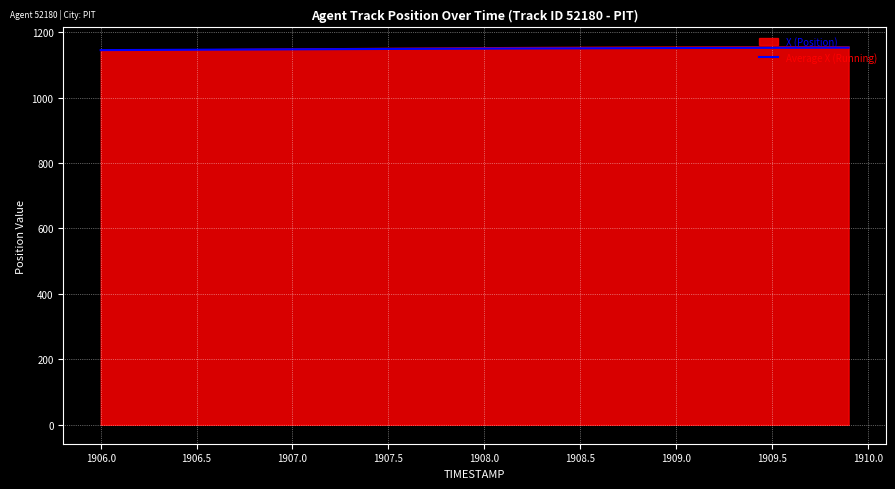

How many lines are shown in the chart?

1